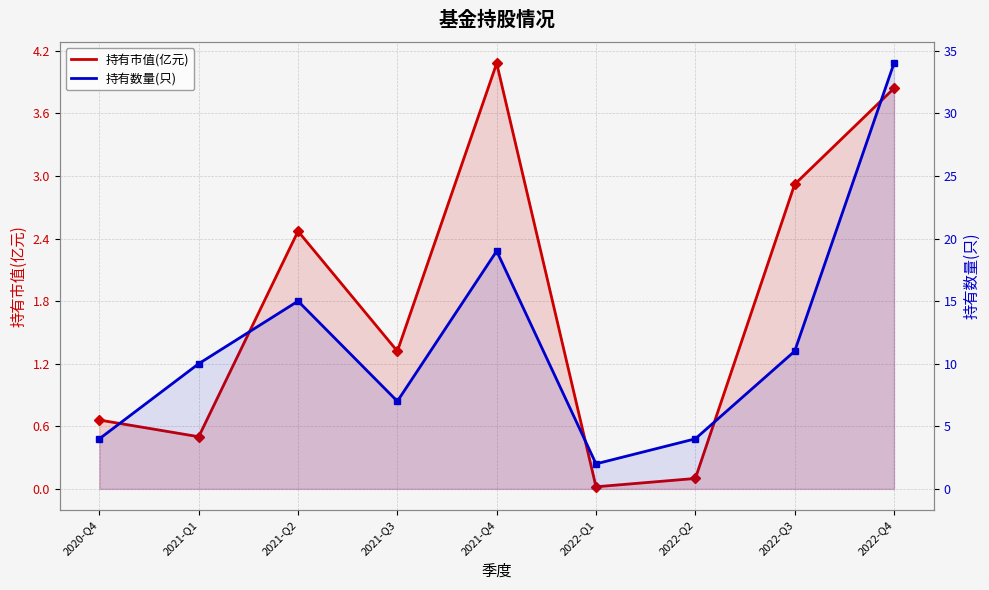

Between 2021-Q2 and 2021-Q4, which is larger?

2021-Q4